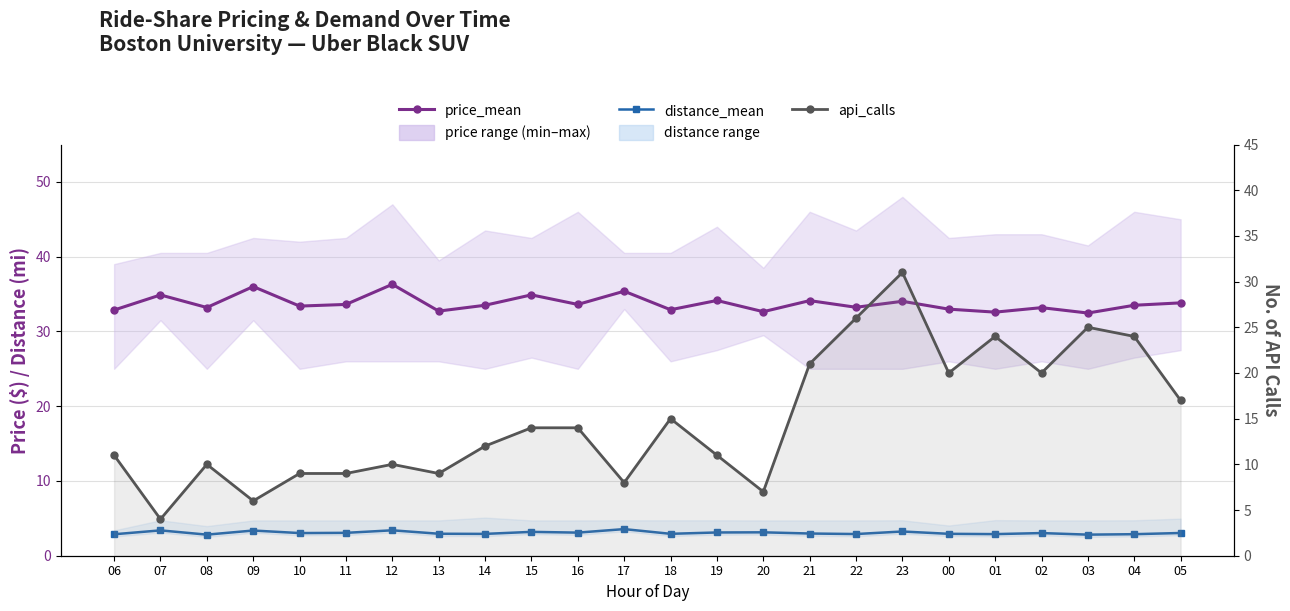

What is the maximum value for api_calls?

31.0